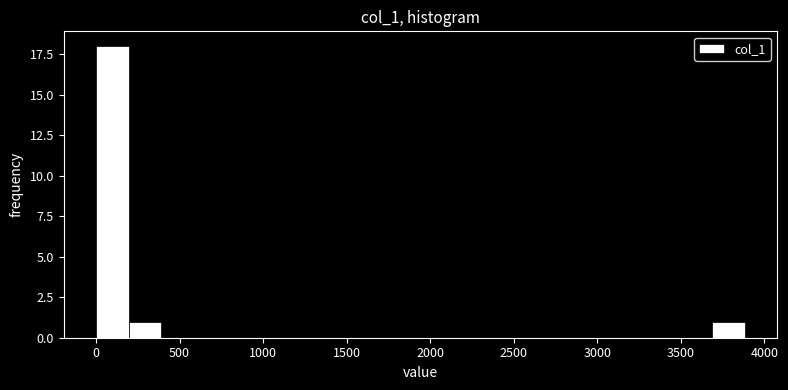

Around what value on the x-axis is the tallest bar? Give the approximate position of its centre, as read against the axis.

100